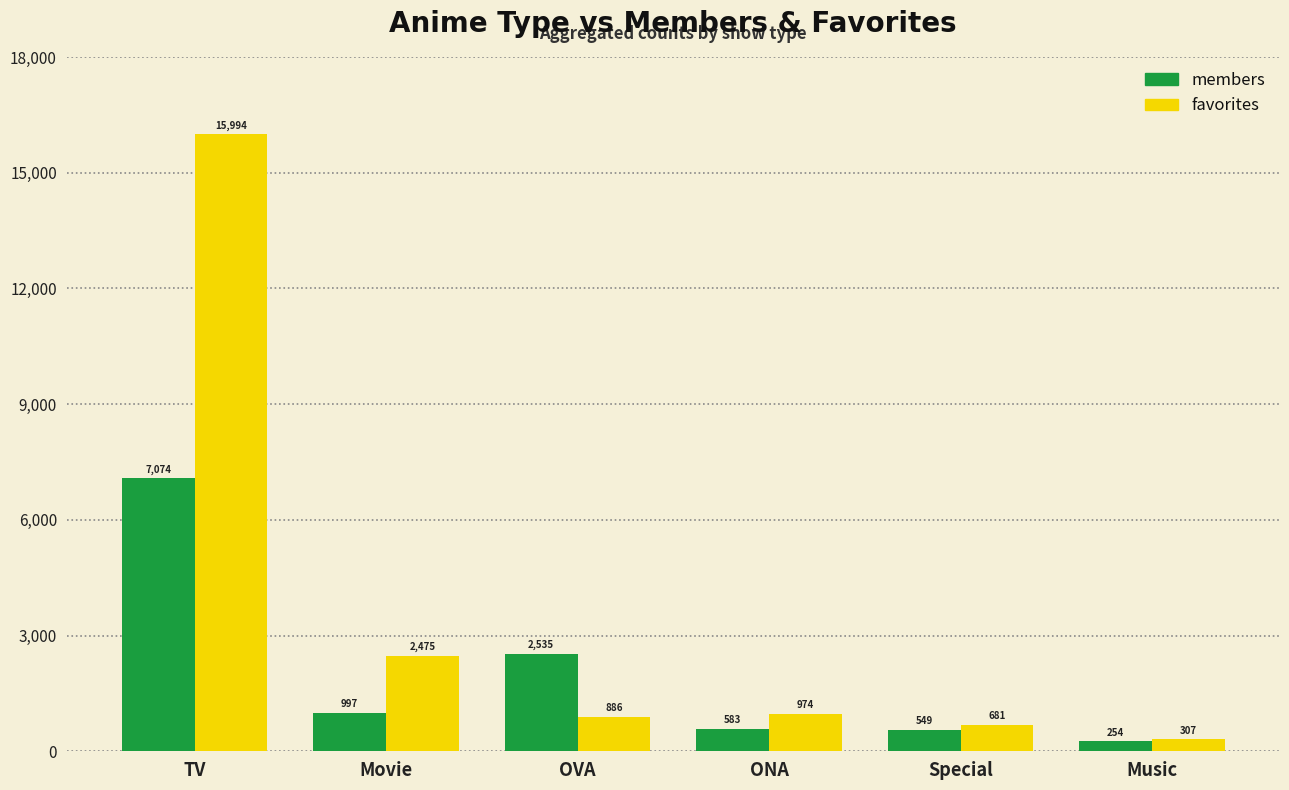

What is the value of the members bar at the 6th from the left?

254